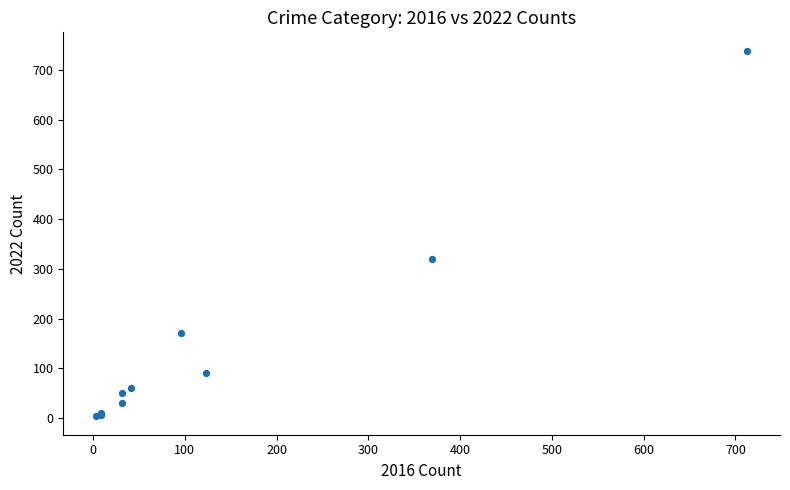

What Y value in the scatter plot is closest to 371?

319